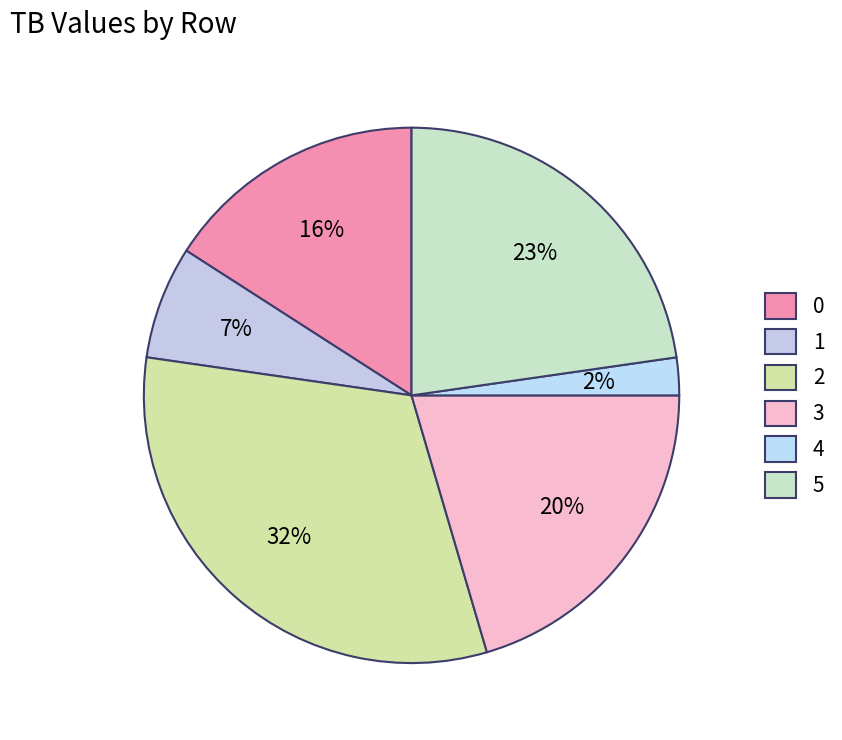

How many slices are in this pie chart?

6